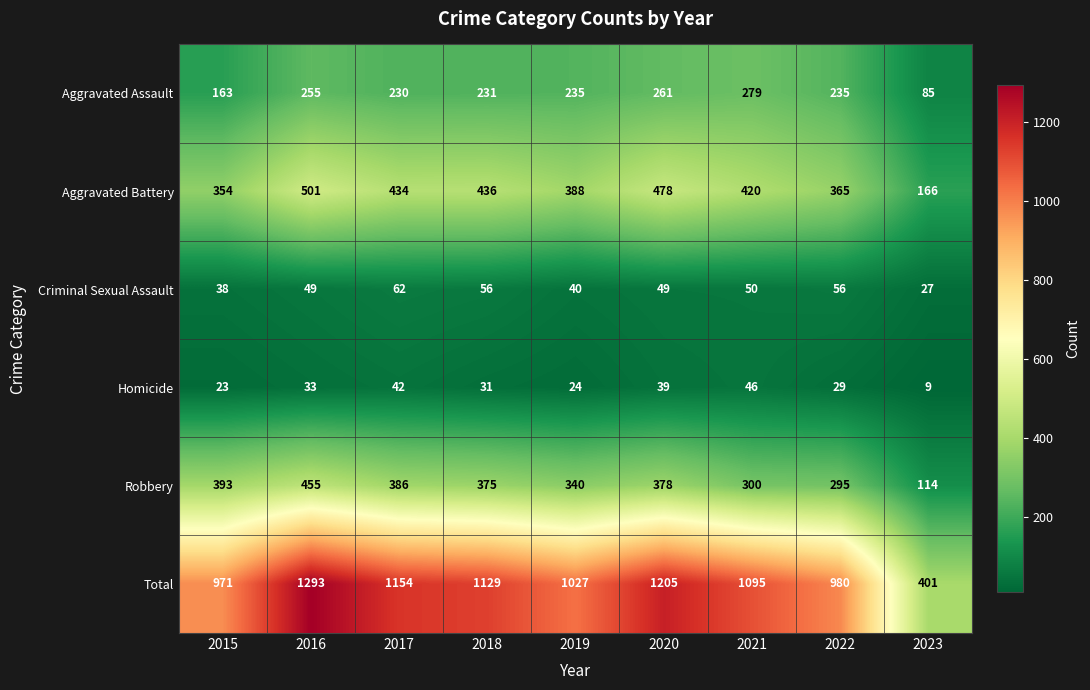

At which label does Homicide first exceed 31?

2016